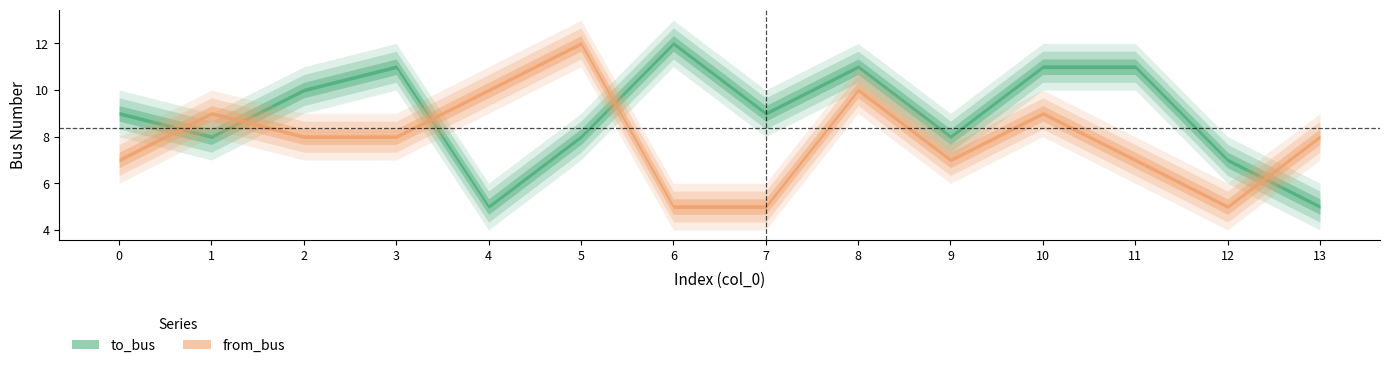

Which category has the highest value across all series?

6